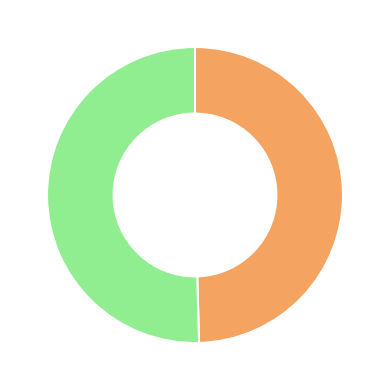

Does any single category account for the majority?

Yes